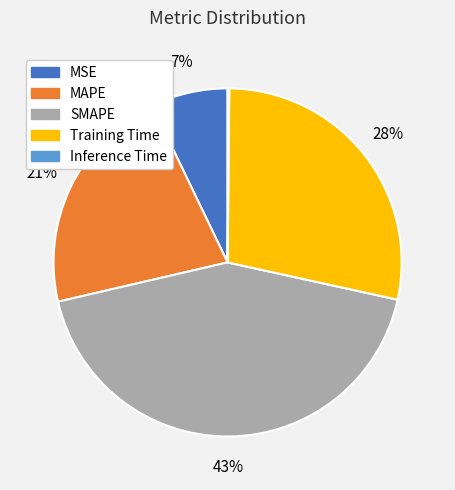

To the nearest percent, what percentage of the pie is MSE?

7%